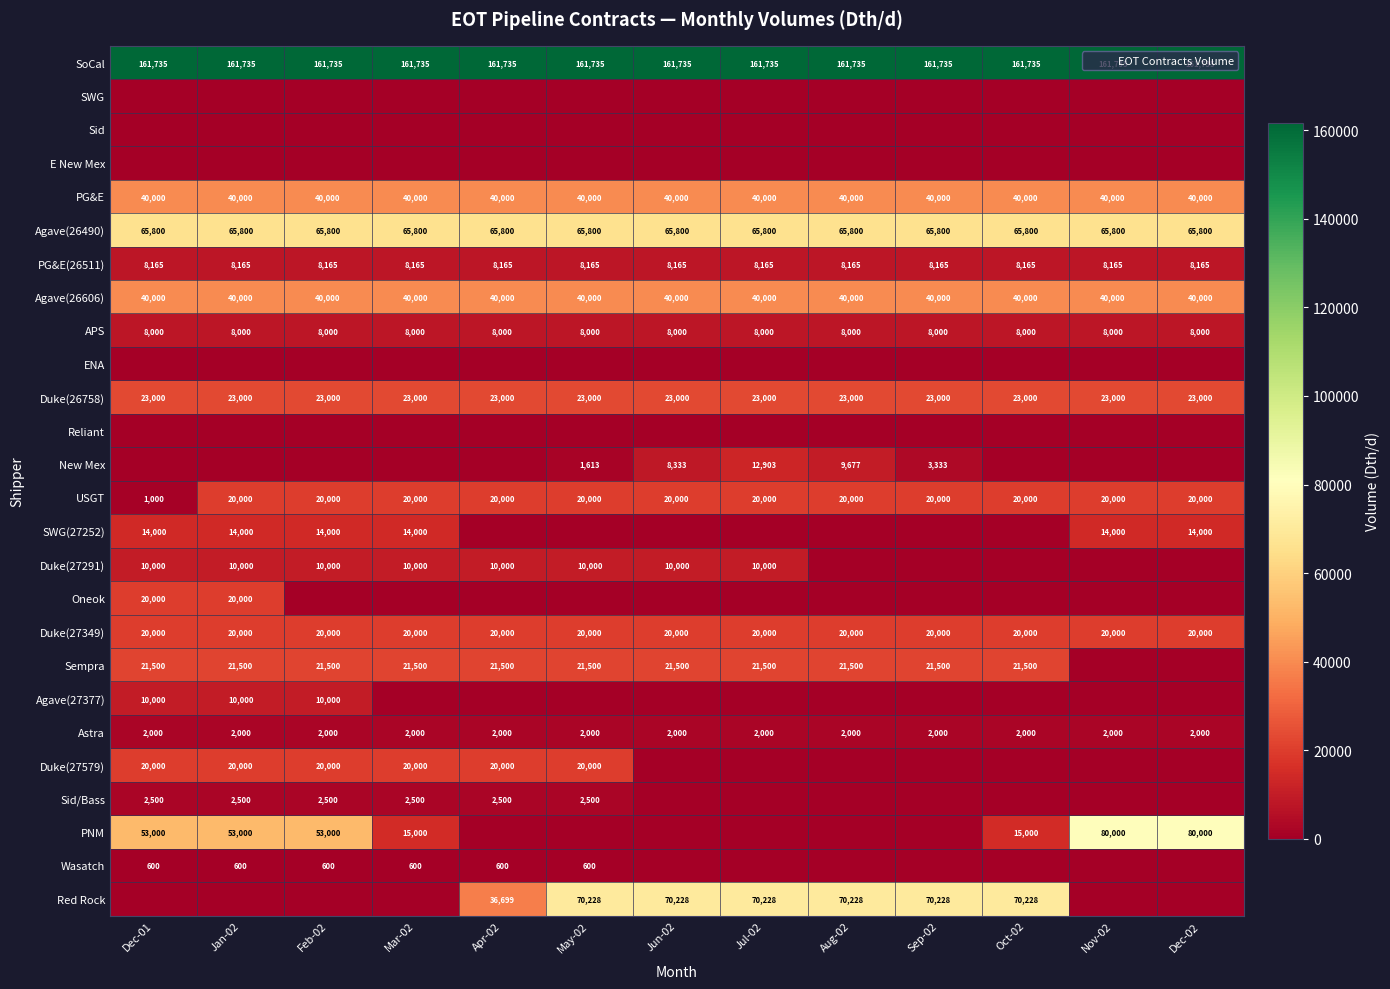

How many categories are shown in the chart?

13